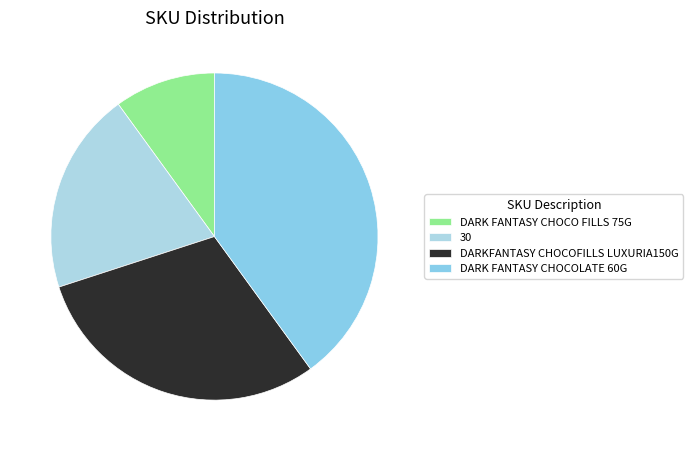

Is DARKFANTASY CHOCOFILLS LUXURIA150G the majority of the pie?

No